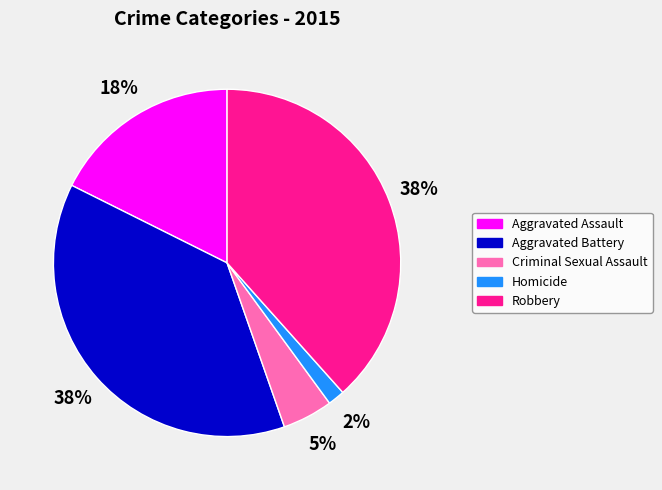

To the nearest percent, what is the combined percentage of Aggravated Assault and Aggravated Battery?

55%